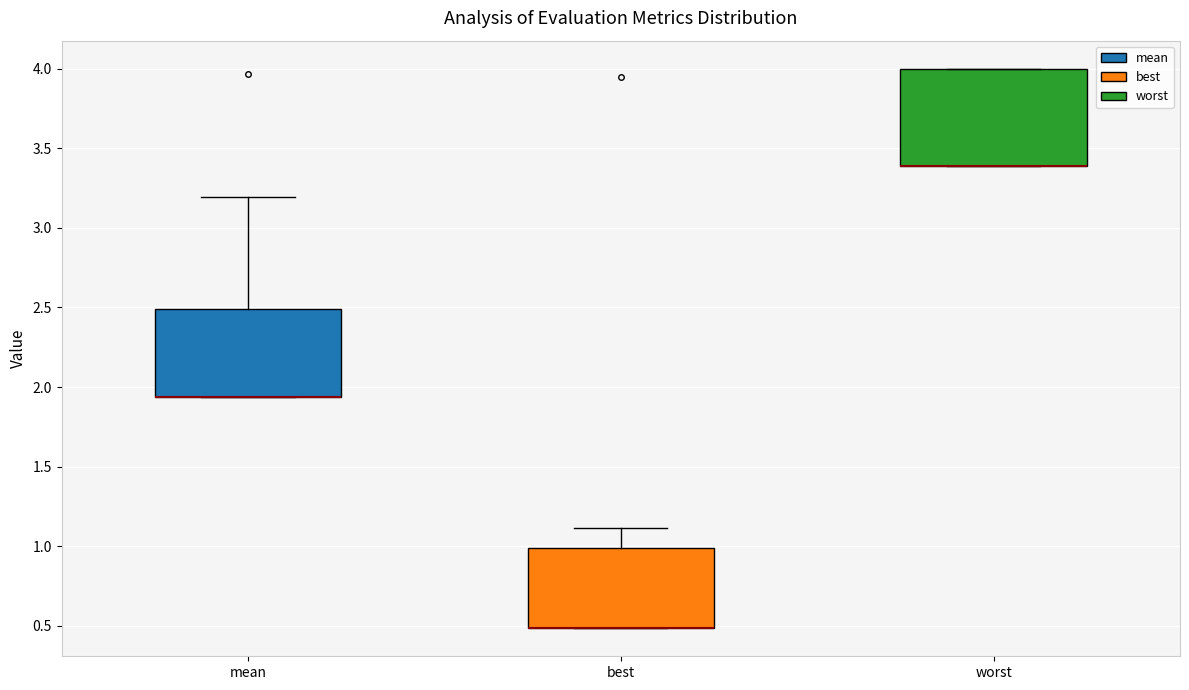

Where does the upper whisker of the box for best end on the y-axis? The values are not printed on the chart, so give them approximately, as read against the axis.

1.10